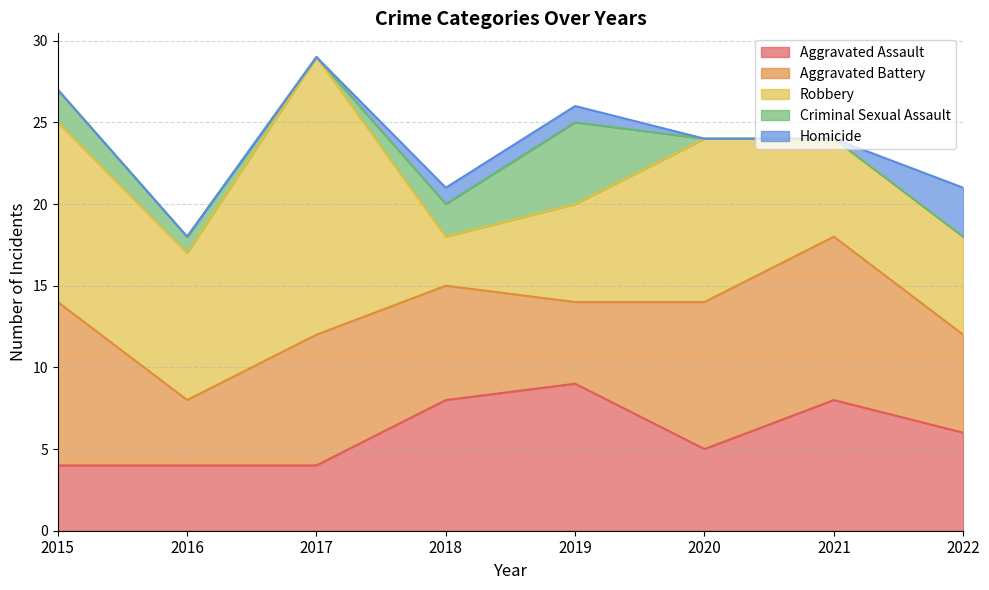

What is the difference between the Homicide values at 2019 and 2015?

1